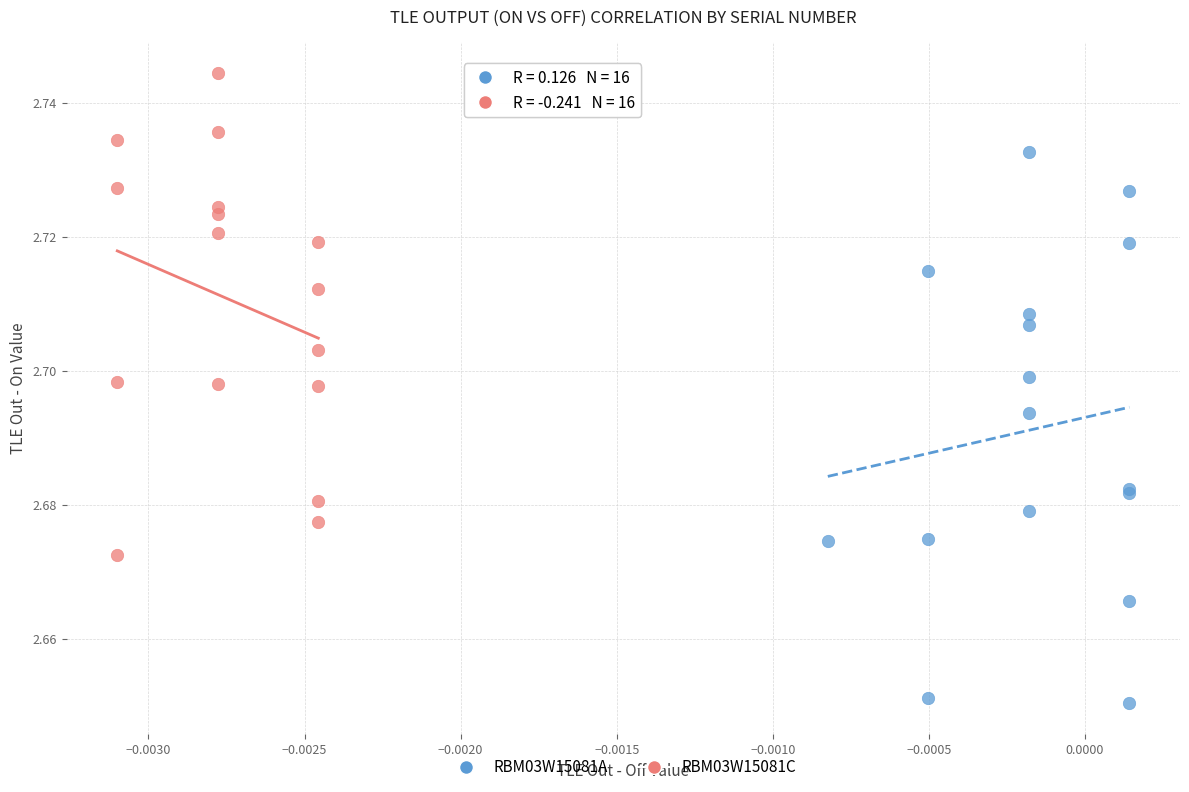

Which series has the widest spread of Y values?

RBM03W15081A